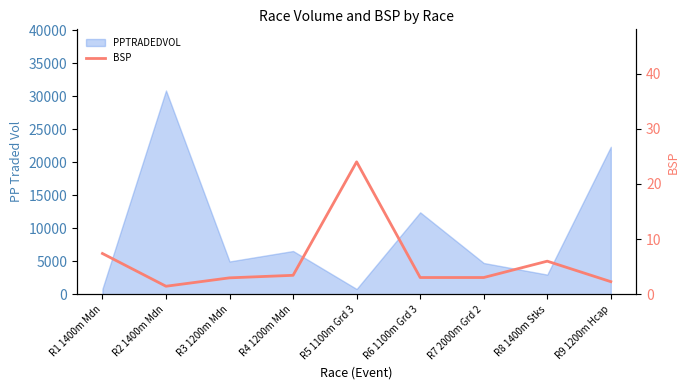

What is the change in value from R2 1400m Mdn to R9 1200m Hcap?

+0.8